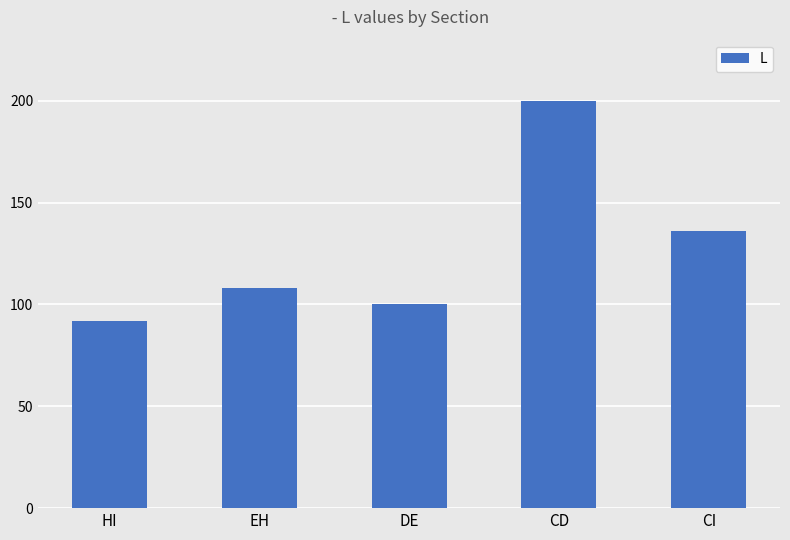

Rank the categories by value from highest to lowest.

CD, CI, EH, DE, HI